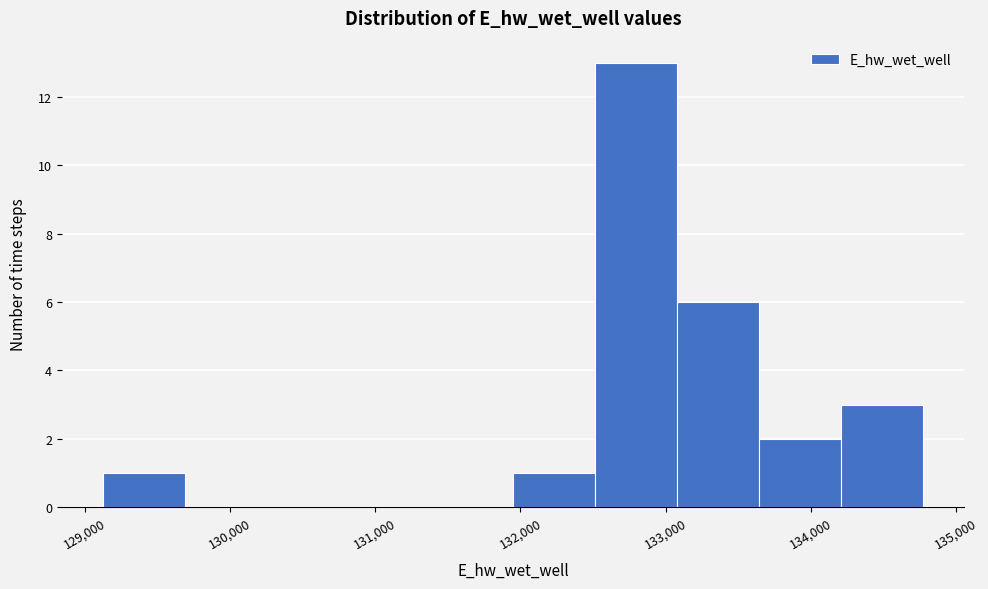

Reading left to right, transcribe this chart: for each bar, give the range it covers on the x-axis and its height. Neither the bar edges nor the heights are printed on the chart, so give them approximately, as read against the axes.

129100 to 129700: 1
129700 to 130300: 0
130300 to 130800: 0
130800 to 131400: 0
131400 to 131900: 0
131900 to 132500: 1
132500 to 133100: 13
133100 to 133600: 6
133600 to 134200: 2
134200 to 134800: 3